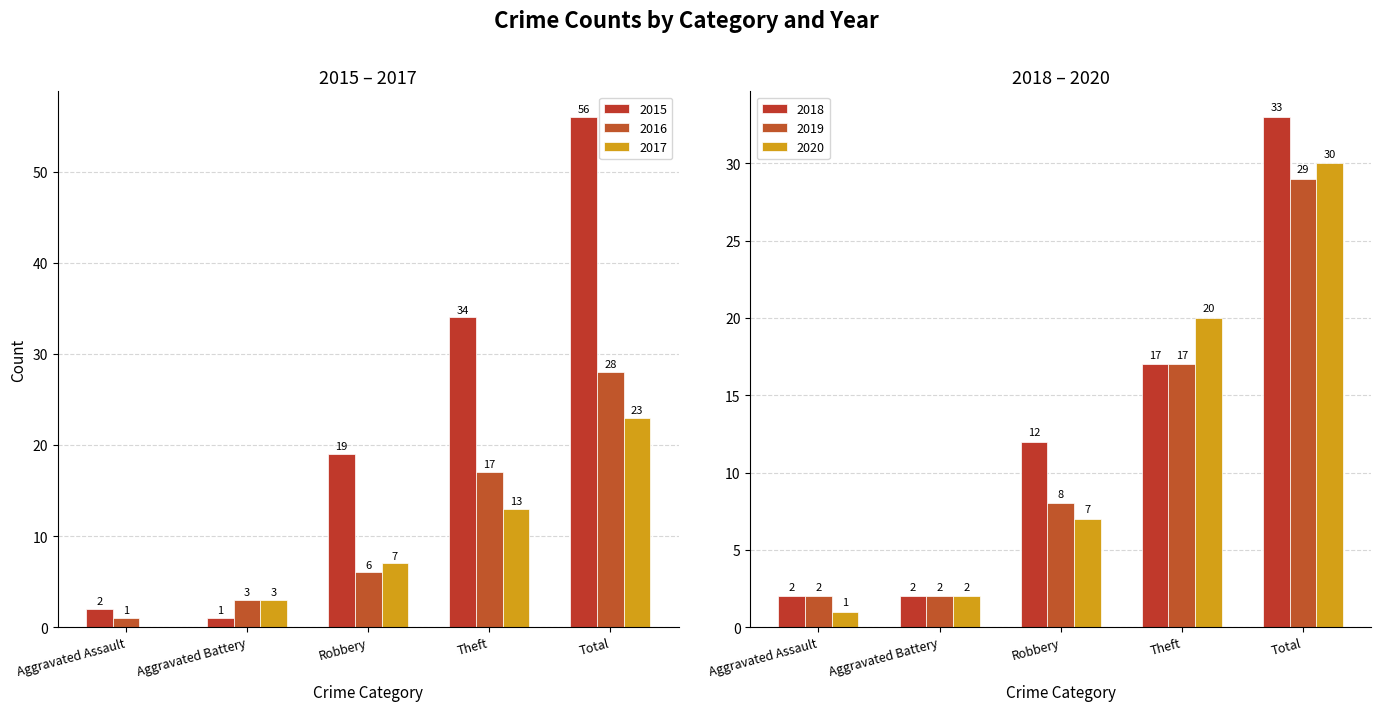

Rank the categories by 2019 value from lowest to highest.

Aggravated Assault, Aggravated Battery, Robbery, Theft, Total